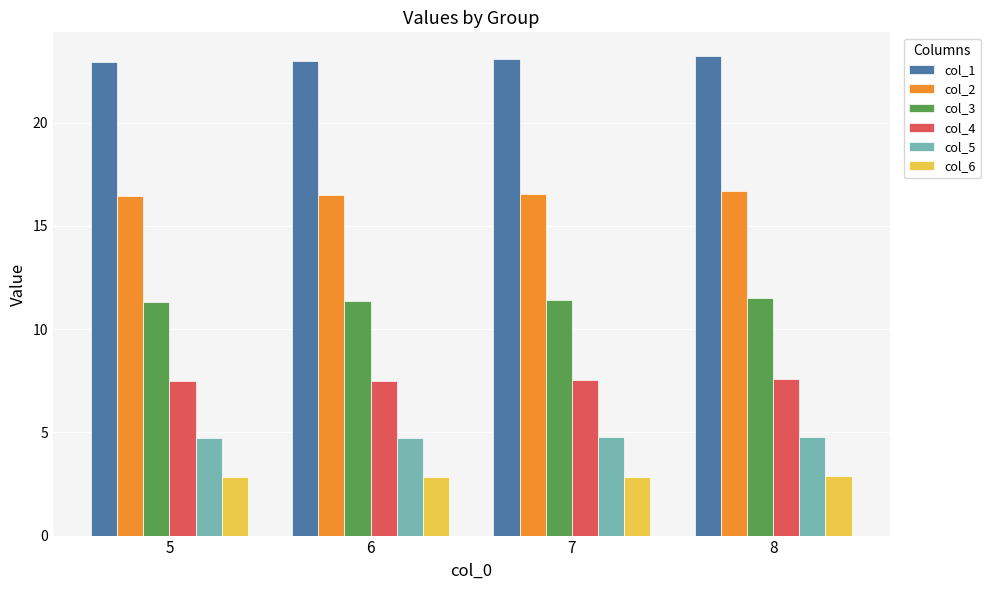

What is the value of the col_2 bar at the 2nd from the left?

16.5